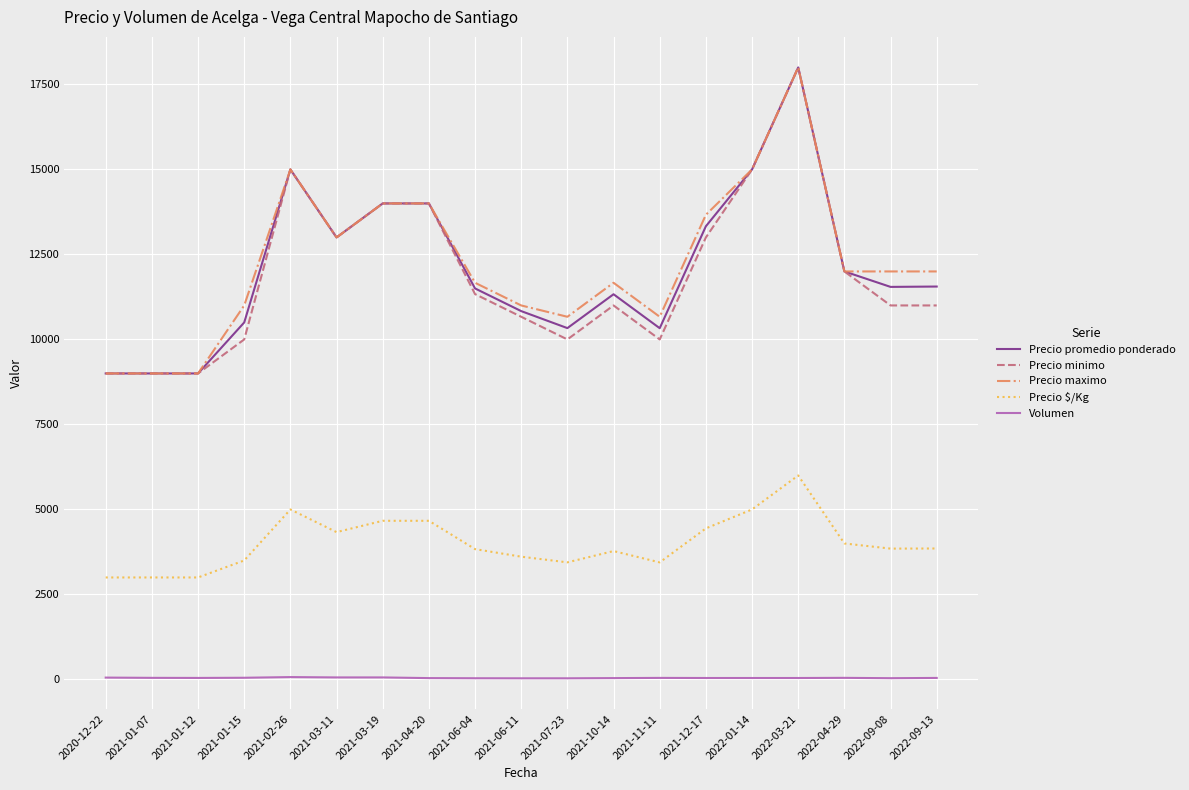

What is the difference between the maximum and minimum values in the Precio maximo series?

9000.0